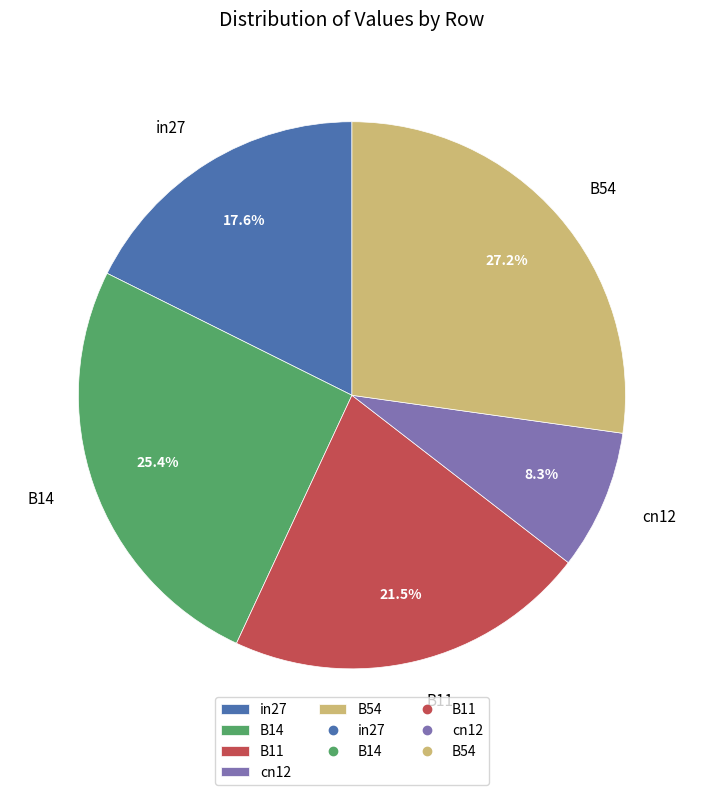

Which slice is the largest?

B54